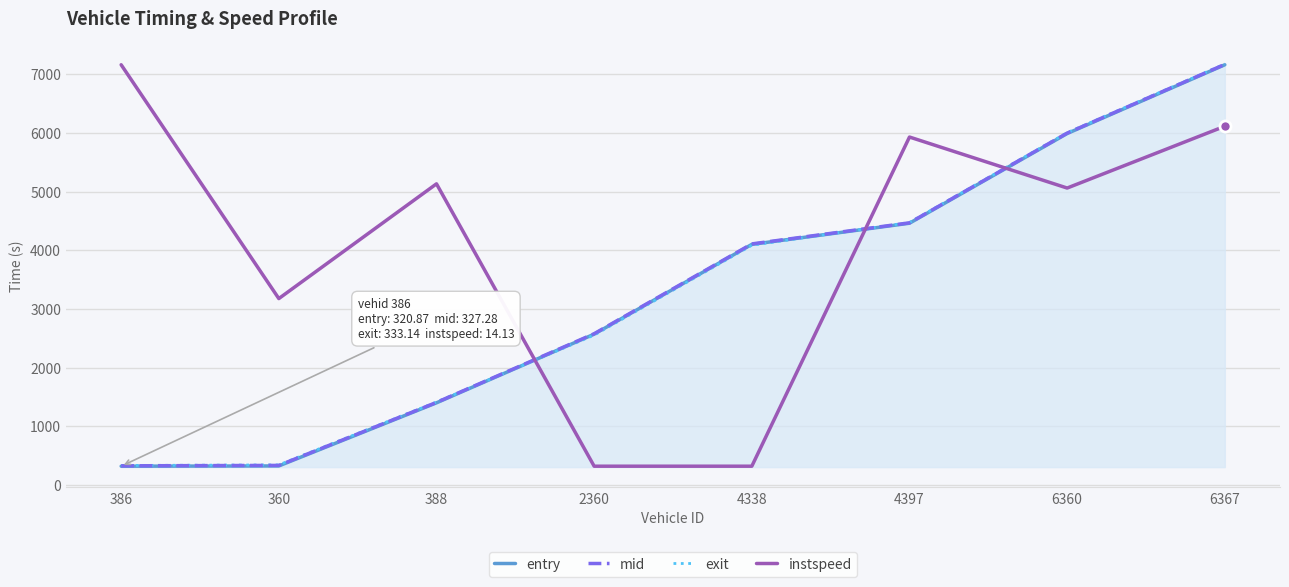

True or false: exit has a value of 921.8 at 4397.

False